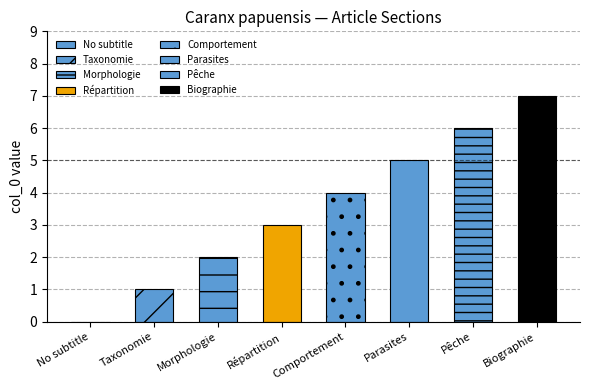

How many values are below 4?

4